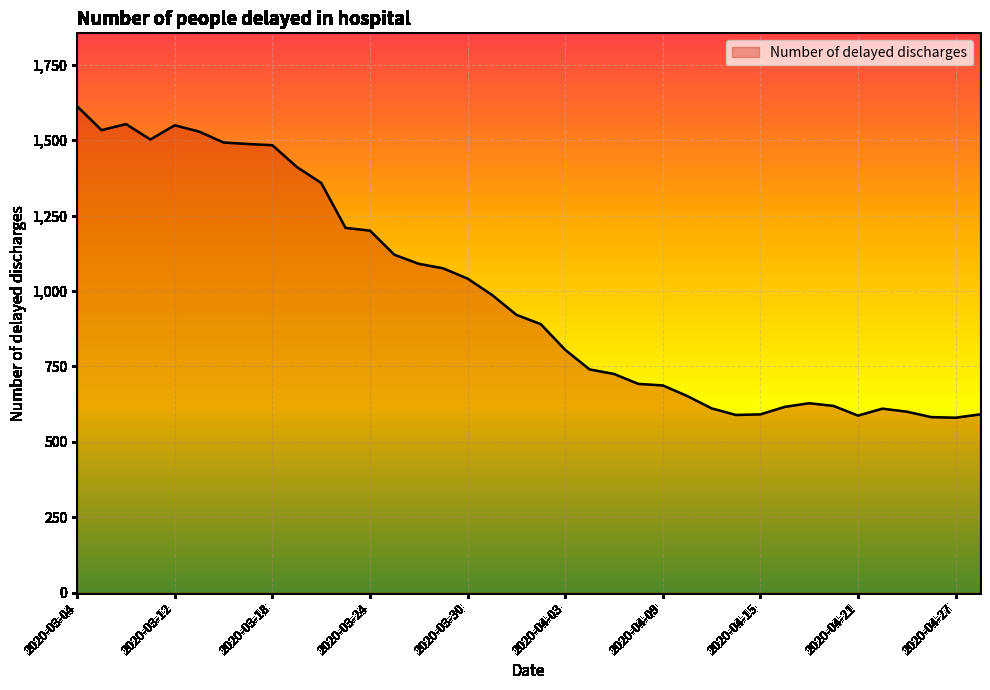

What is the difference between the maximum and minimum values?

1032